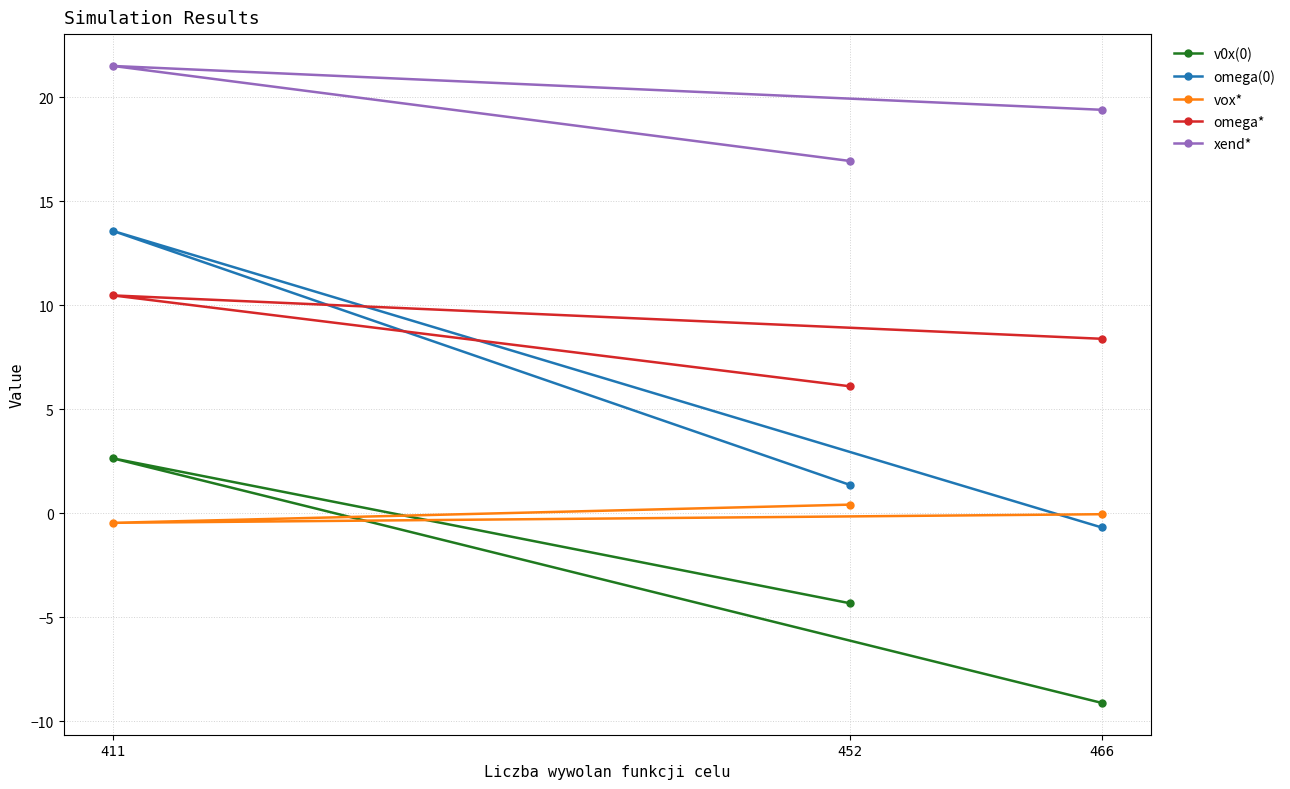

Which series has the largest total across all categories?

xend*